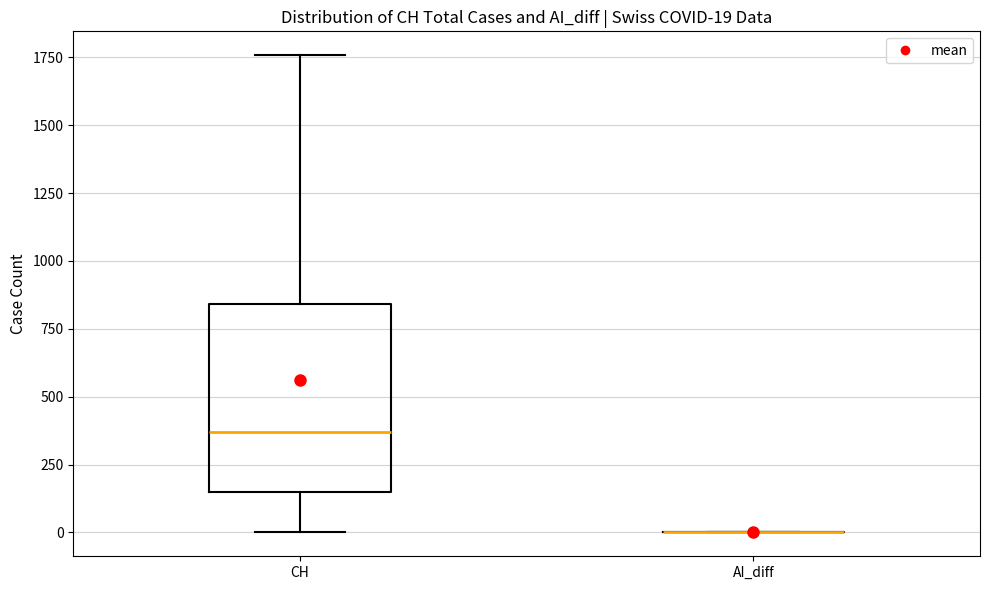

Which box is the tallest, from its lower edge to its upper edge?

CH